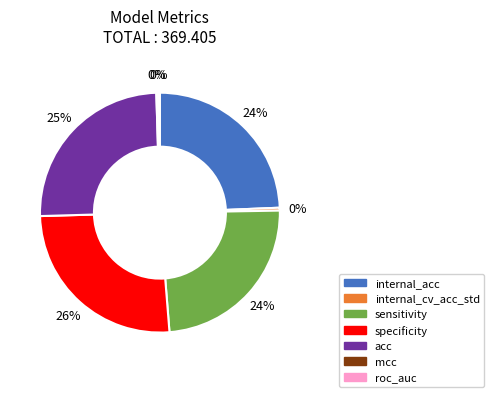

To the nearest percent, what is the difference between the largest and smallest slice percentages?

26%